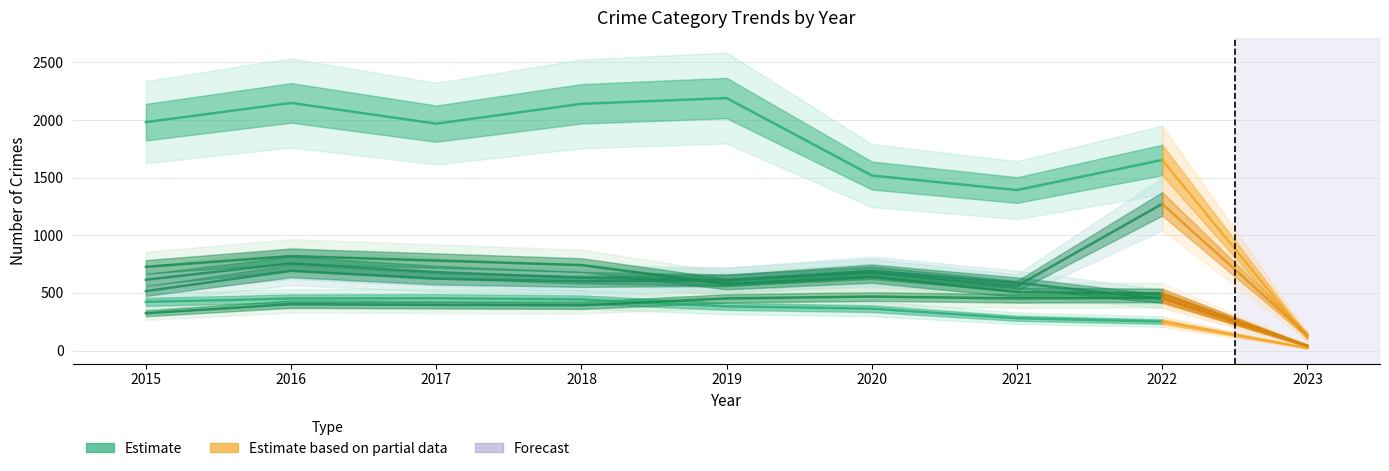

Reading left to right, list all the values displayed in this chart.

Theft: 2015=1981	2016=2148	2017=1968	2018=2140	2019=2190	2020=1518	2021=1392	2022=1653
Motor Vehicle Theft: 2015=614	2016=756	2017=680	2018=631	2019=611	2020=674	2021=560	2022=1272
Robbery: 2015=726	2016=819	2017=780	2018=741	2019=577	2020=639	2021=506	2022=496
Burglary: 2015=422	2016=451	2017=453	2018=443	2019=383	2020=363	2021=280	2022=251
Aggravated Battery: 2015=515	2016=691	2017=623	2018=600	2019=608	2020=691	2021=587	2022=448
Aggravated Assault: 2015=323	2016=402	2017=396	2018=392	2019=452	2020=468	2021=452	2022=457